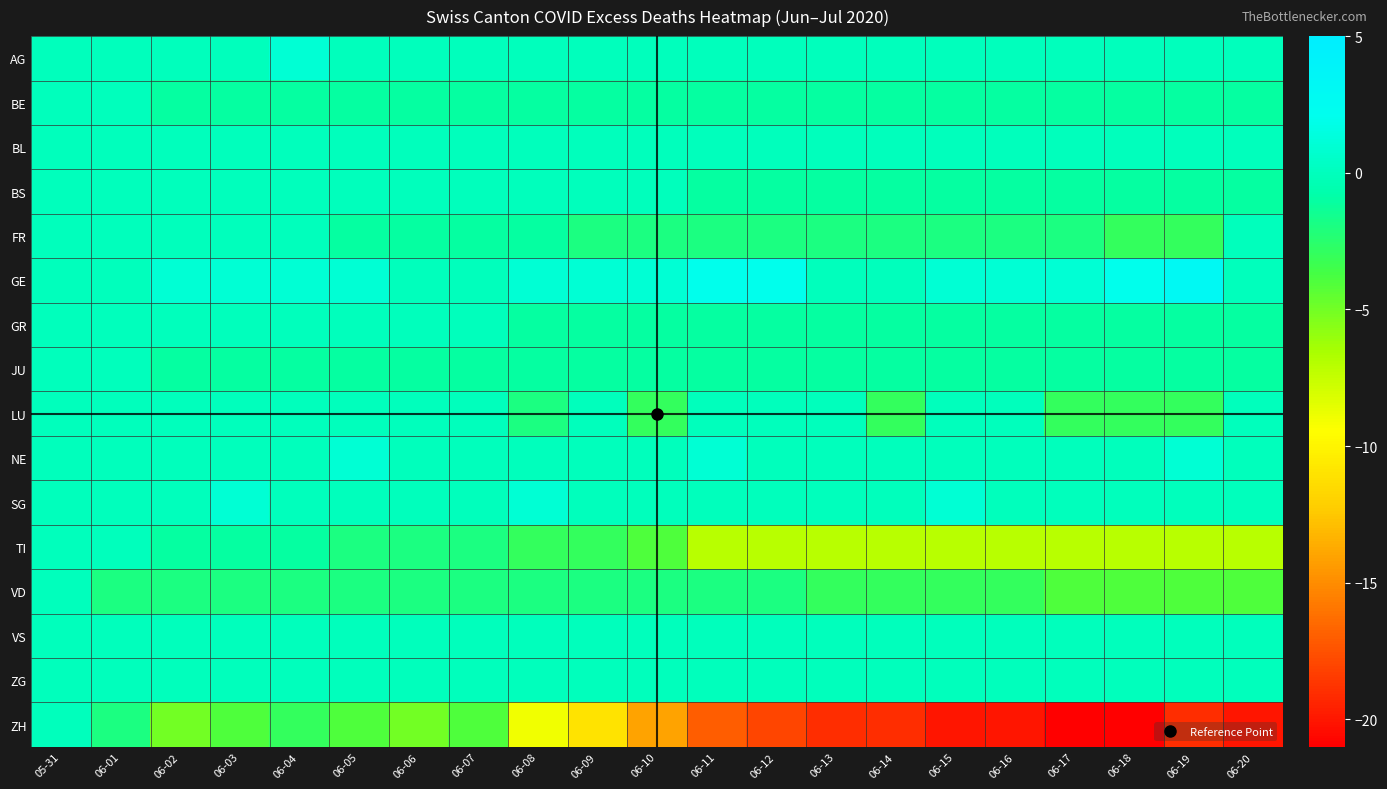

Reading left to right, extract all data points from this chart.

AG: 05-31=0	06-01=0	06-02=0	06-03=0	06-04=1	06-05=0	06-06=0	06-07=0	06-08=0	06-09=0	06-10=0	06-11=0	06-12=0	06-13=0	06-14=0	06-15=0	06-16=0	06-17=0	06-18=0	06-19=0	06-20=0
BE: 05-31=0	06-01=0	06-02=-1	06-03=-1	06-04=-1	06-05=-1	06-06=-1	06-07=-1	06-08=-1	06-09=-1	06-10=-1	06-11=-1	06-12=-1	06-13=-1	06-14=-1	06-15=-1	06-16=-1	06-17=-1	06-18=-1	06-19=-1	06-20=-1
BL: 05-31=0	06-01=0	06-02=0	06-03=0	06-04=0	06-05=0	06-06=0	06-07=0	06-08=0	06-09=0	06-10=0	06-11=0	06-12=0	06-13=0	06-14=0	06-15=0	06-16=0	06-17=0	06-18=0	06-19=0	06-20=0
BS: 05-31=0	06-01=0	06-02=0	06-03=0	06-04=0	06-05=0	06-06=0	06-07=0	06-08=0	06-09=0	06-10=0	06-11=-1	06-12=-1	06-13=-1	06-14=-1	06-15=-1	06-16=-1	06-17=-1	06-18=-1	06-19=-1	06-20=-1
FR: 05-31=0	06-01=0	06-02=0	06-03=0	06-04=0	06-05=-1	06-06=-1	06-07=-1	06-08=-1	06-09=-2	06-10=-2	06-11=-2	06-12=-2	06-13=-2	06-14=-2	06-15=-2	06-16=-2	06-17=-2	06-18=-3	06-19=-3	06-20=0
GE: 05-31=0	06-01=0	06-02=1	06-03=1	06-04=1	06-05=1	06-06=0	06-07=0	06-08=1	06-09=1	06-10=1	06-11=2	06-12=2	06-13=0	06-14=0	06-15=1	06-16=1	06-17=1	06-18=2	06-19=3	06-20=0
GR: 05-31=0	06-01=0	06-02=0	06-03=0	06-04=0	06-05=0	06-06=0	06-07=0	06-08=-1	06-09=-1	06-10=-1	06-11=-1	06-12=-1	06-13=-1	06-14=-1	06-15=-1	06-16=-1	06-17=-1	06-18=-1	06-19=-1	06-20=-1
JU: 05-31=0	06-01=0	06-02=-1	06-03=-1	06-04=-1	06-05=-1	06-06=-1	06-07=-1	06-08=-1	06-09=-1	06-10=-1	06-11=-1	06-12=-1	06-13=-1	06-14=-1	06-15=-1	06-16=-1	06-17=-1	06-18=-1	06-19=-1	06-20=-1
LU: 05-31=0	06-01=0	06-02=0	06-03=0	06-04=0	06-05=0	06-06=0	06-07=0	06-08=-2	06-09=0	06-10=-3	06-11=0	06-12=0	06-13=0	06-14=-3	06-15=0	06-16=0	06-17=-3	06-18=-3	06-19=-3	06-20=0
NE: 05-31=0	06-01=0	06-02=0	06-03=0	06-04=0	06-05=1	06-06=0	06-07=0	06-08=0	06-09=0	06-10=0	06-11=1	06-12=0	06-13=0	06-14=0	06-15=0	06-16=0	06-17=0	06-18=0	06-19=1	06-20=0
SG: 05-31=0	06-01=0	06-02=0	06-03=1	06-04=0	06-05=0	06-06=0	06-07=0	06-08=1	06-09=0	06-10=0	06-11=0	06-12=0	06-13=0	06-14=0	06-15=1	06-16=0	06-17=0	06-18=0	06-19=0	06-20=0
TI: 05-31=0	06-01=0	06-02=-1	06-03=-1	06-04=-1	06-05=-2	06-06=-2	06-07=-2	06-08=-3	06-09=-3	06-10=-4	06-11=-7	06-12=-7	06-13=-7	06-14=-7	06-15=-7	06-16=-7	06-17=-7	06-18=-7	06-19=-7	06-20=-7
VD: 05-31=0	06-01=-2	06-02=-2	06-03=-2	06-04=-2	06-05=-2	06-06=-2	06-07=-2	06-08=-2	06-09=-2	06-10=-2	06-11=-2	06-12=-2	06-13=-3	06-14=-3	06-15=-3	06-16=-3	06-17=-4	06-18=-4	06-19=-4	06-20=-4
VS: 05-31=0	06-01=0	06-02=0	06-03=0	06-04=0	06-05=0	06-06=0	06-07=0	06-08=0	06-09=0	06-10=0	06-11=0	06-12=0	06-13=0	06-14=0	06-15=0	06-16=0	06-17=0	06-18=0	06-19=0	06-20=0
ZG: 05-31=0	06-01=0	06-02=0	06-03=0	06-04=0	06-05=0	06-06=0	06-07=0	06-08=0	06-09=0	06-10=0	06-11=0	06-12=0	06-13=0	06-14=0	06-15=0	06-16=0	06-17=0	06-18=0	06-19=0	06-20=0
ZH: 05-31=0	06-01=-2	06-02=-5	06-03=-4	06-04=-3	06-05=-4	06-06=-5	06-07=-4	06-08=-9	06-09=-11	06-10=-14	06-11=-17	06-12=-18	06-13=-19	06-14=-19	06-15=-20	06-16=-20	06-17=-21	06-18=-21	06-19=-19	06-20=-20